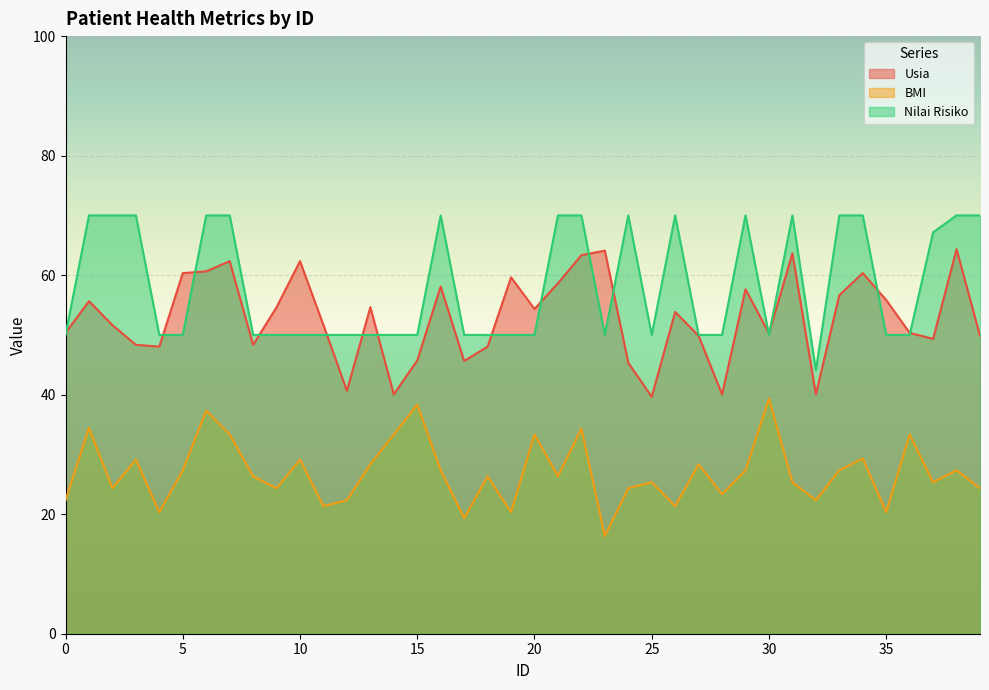

At how many categories does at least one series exceed 26?

40